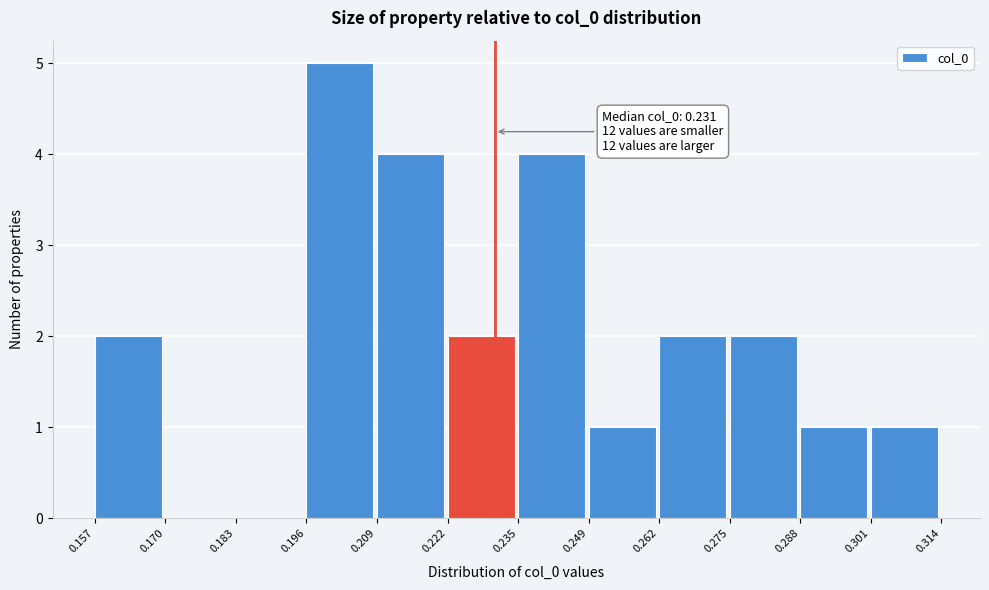

Which range on the x-axis has the tallest bar?

0.196 to 0.209